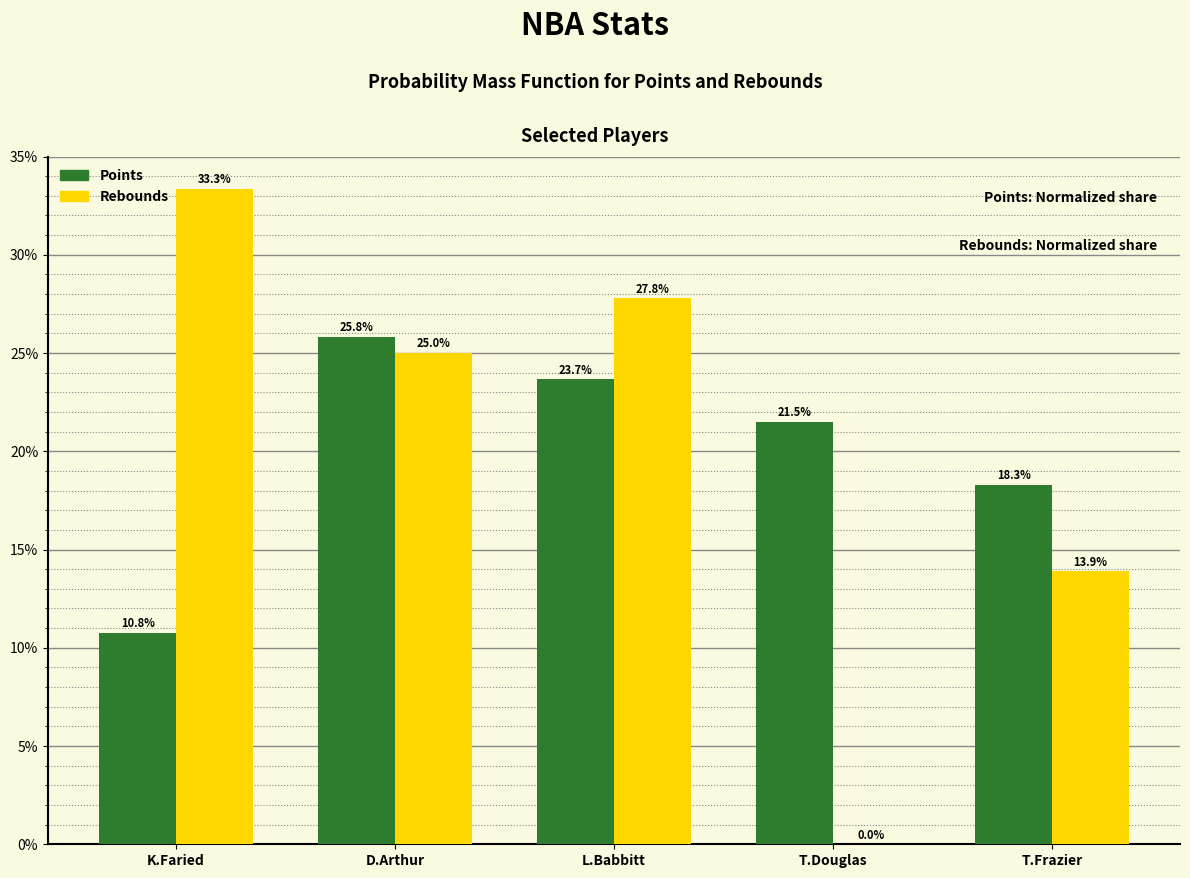

Are the bars grouped side by side (vs. stacked)?

Yes